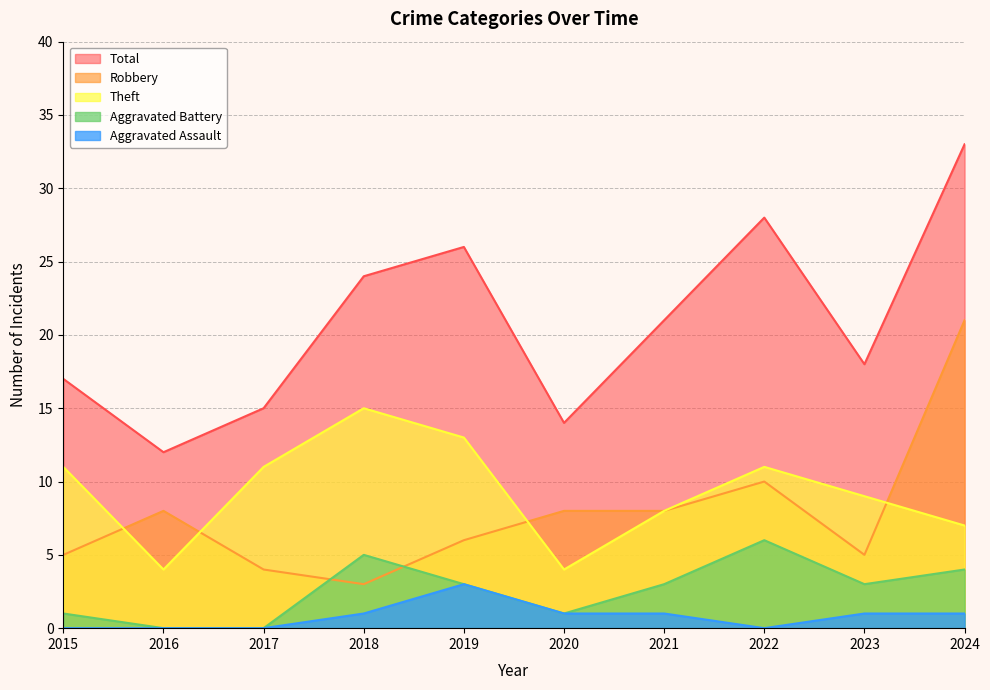

At 2017, list the series in order from largest to smallest.

Total, Theft, Robbery, Aggravated Battery, Aggravated Assault